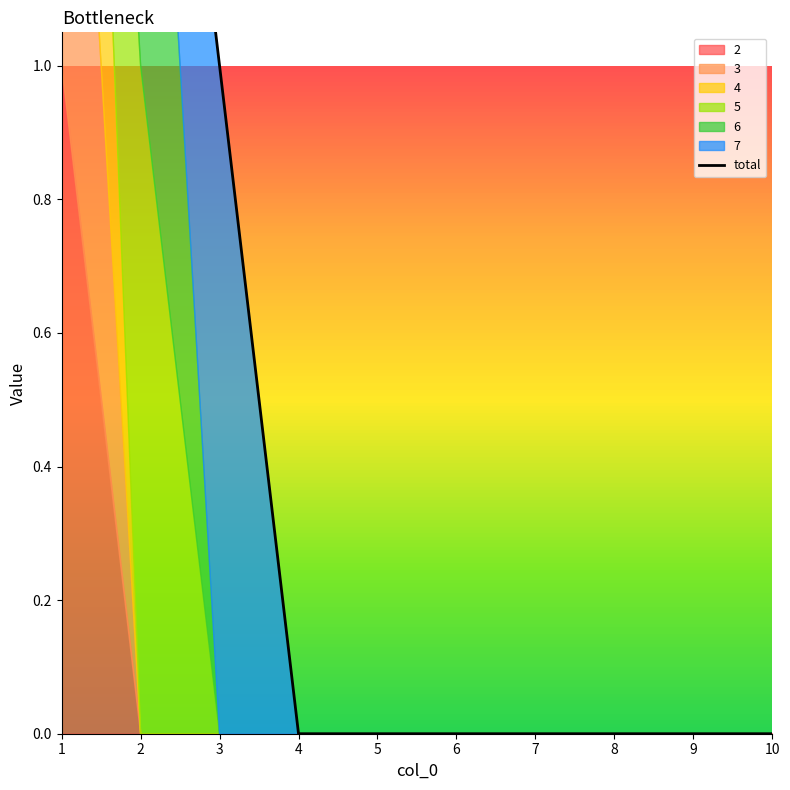

Where is the data nearest to the value 1?

3